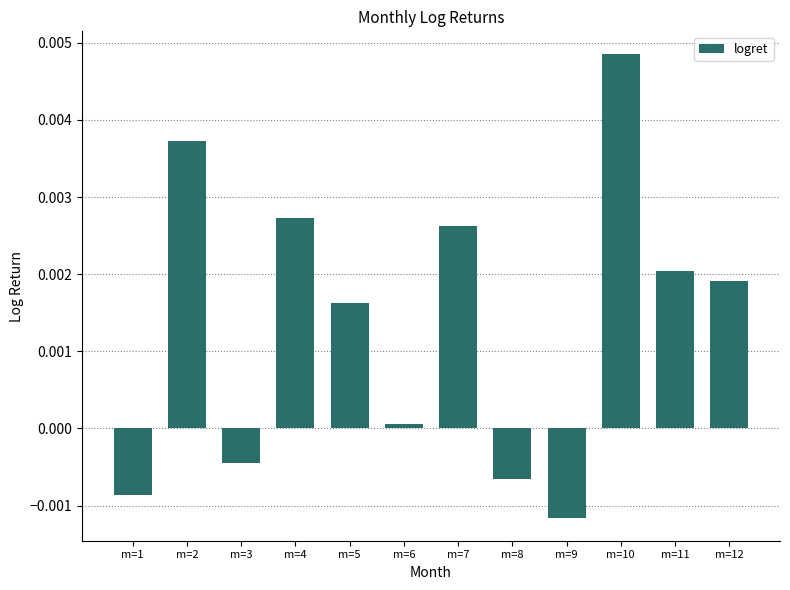

Are the bars horizontal?

No